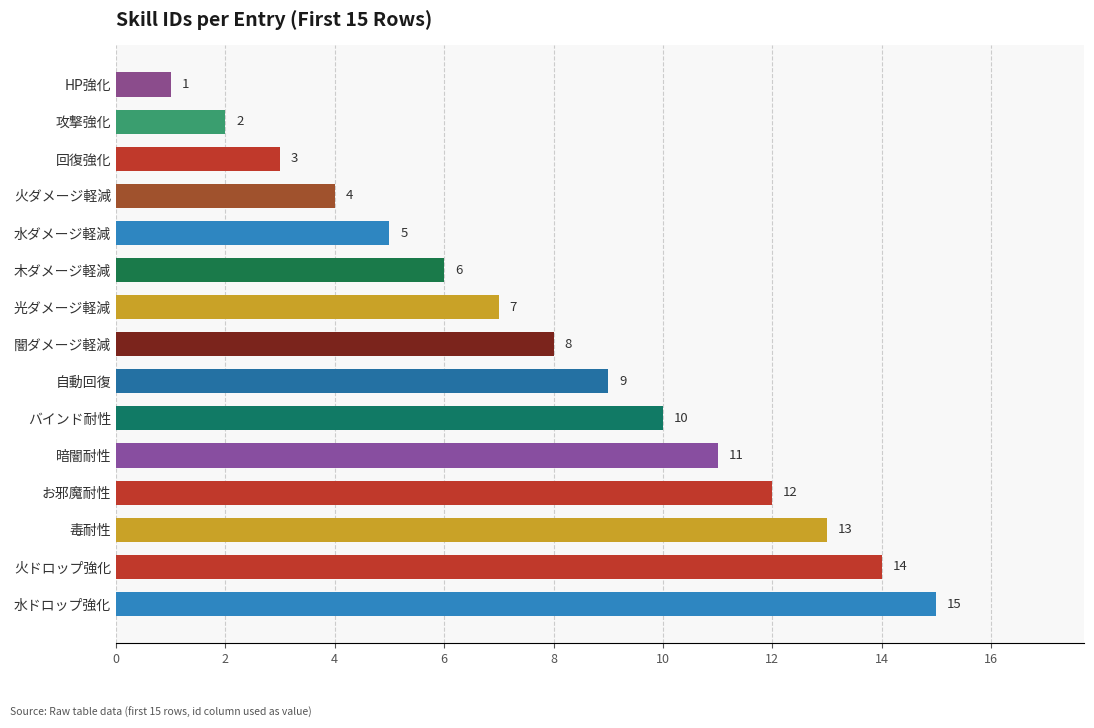

List the labels in order of value, largest first.

水ドロップ強化, 火ドロップ強化, 毒耐性, お邪魔耐性, 暗闇耐性, バインド耐性, 自動回復, 闇ダメージ軽減, 光ダメージ軽減, 木ダメージ軽減, 水ダメージ軽減, 火ダメージ軽減, 回復強化, 攻撃強化, HP強化